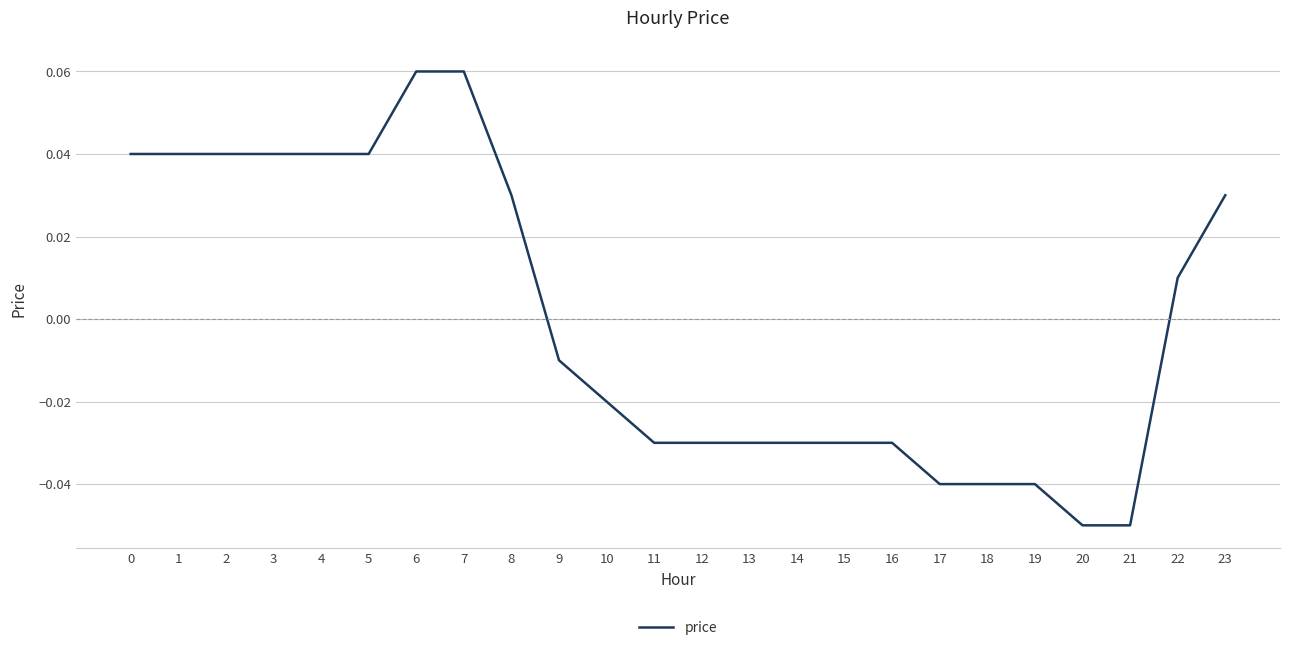

True or false: the data shows -0.1 at 18.

False